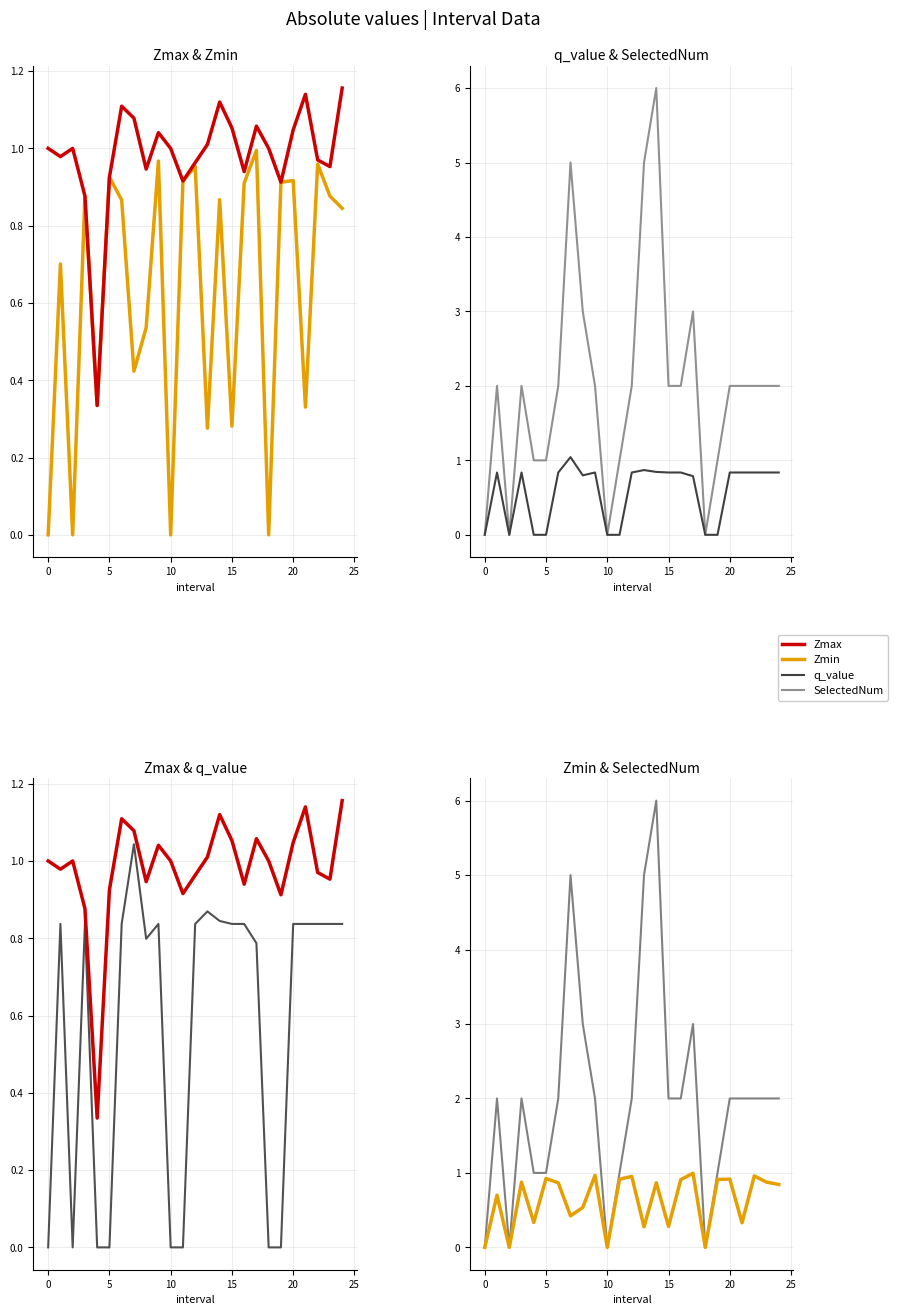

What is the sum of the SelectedNum values at 11 and −5?

1.0